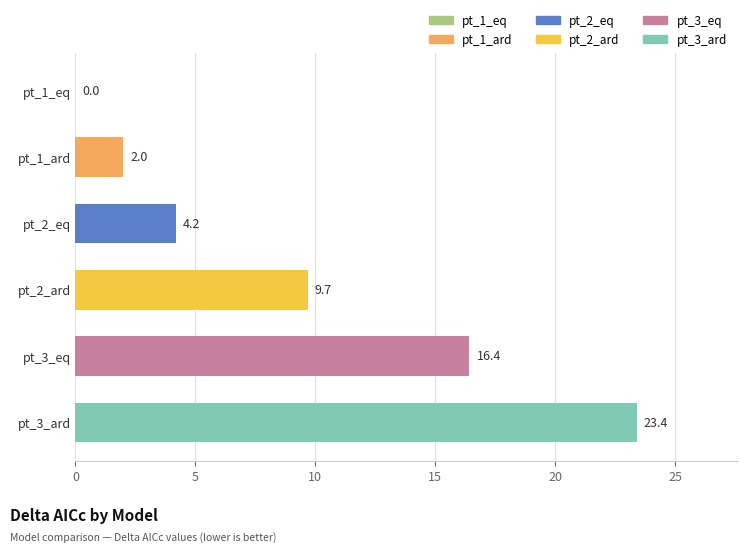

True or false: the data shows 14.6 at pt_2_ard.

False